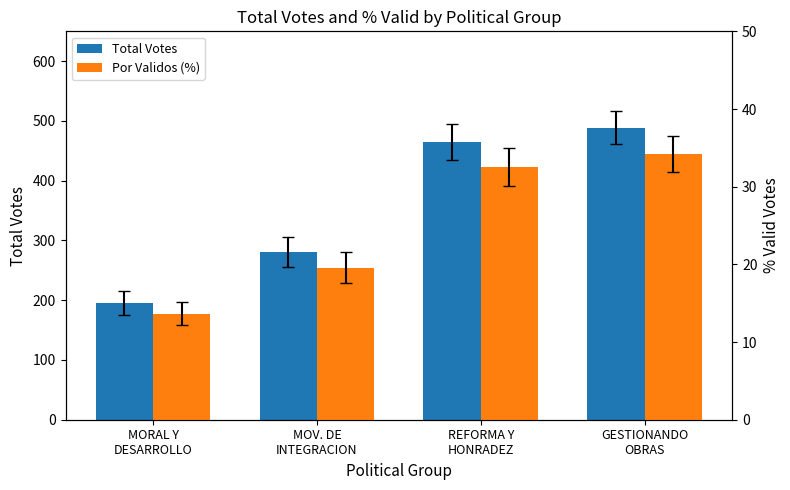

Reading left to right, what are all the values shown in this chart?

Total Votes: MORAL Y
DESARROLLO=195.0	MOV. DE
INTEGRACION=280.0	REFORMA Y
HONRADEZ=465.0	GESTIONANDO
OBRAS=489.0
Por Validos (%): MORAL Y
DESARROLLO=13.6	MOV. DE
INTEGRACION=19.6	REFORMA Y
HONRADEZ=32.5	GESTIONANDO
OBRAS=34.2